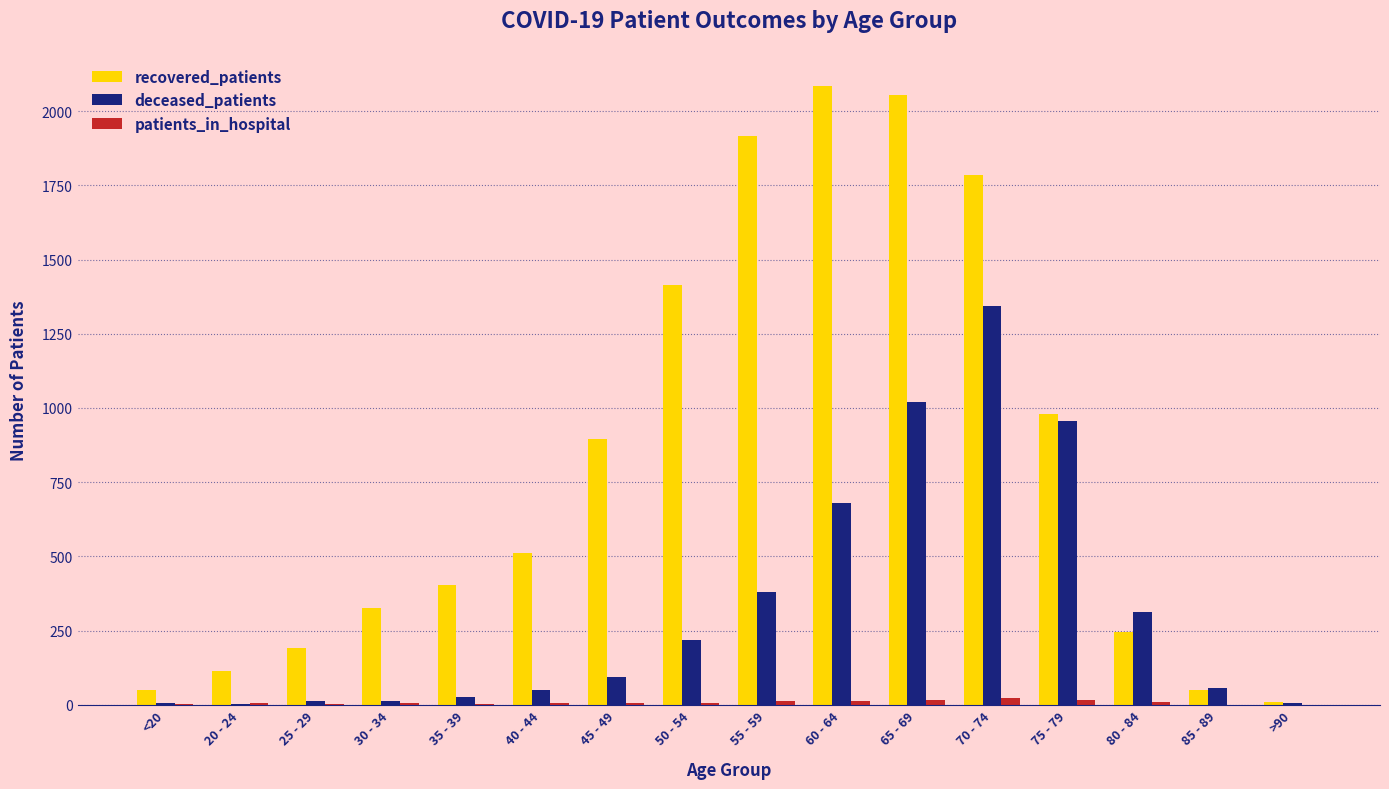

Which category has the highest value in the deceased_patients series?

70 - 74